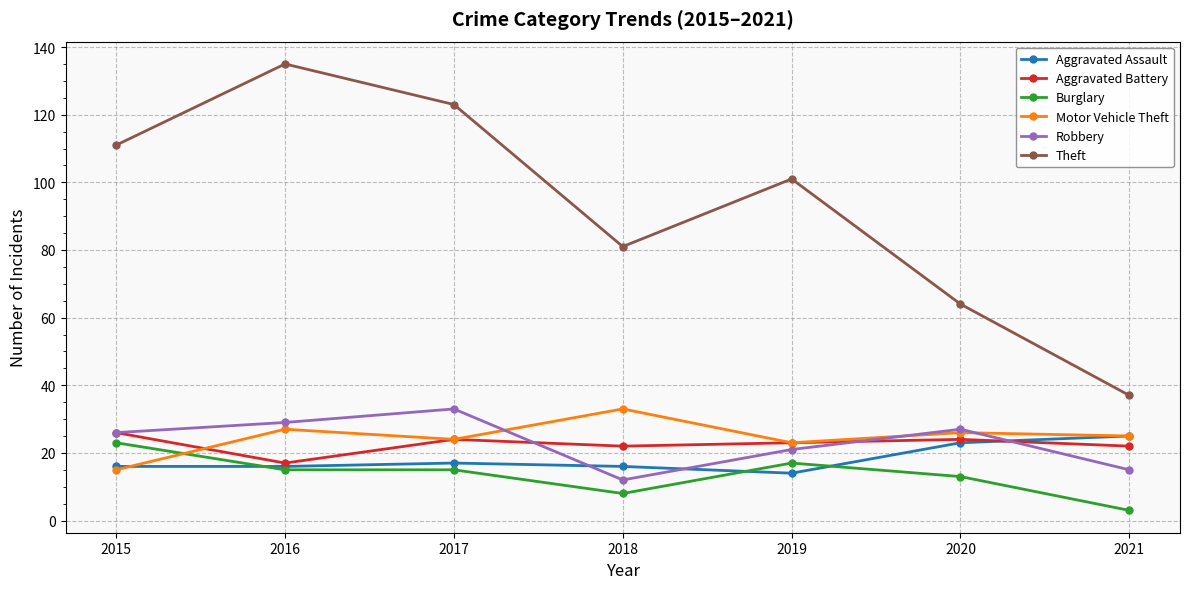

How many values in the Robbery series are below 26?

3